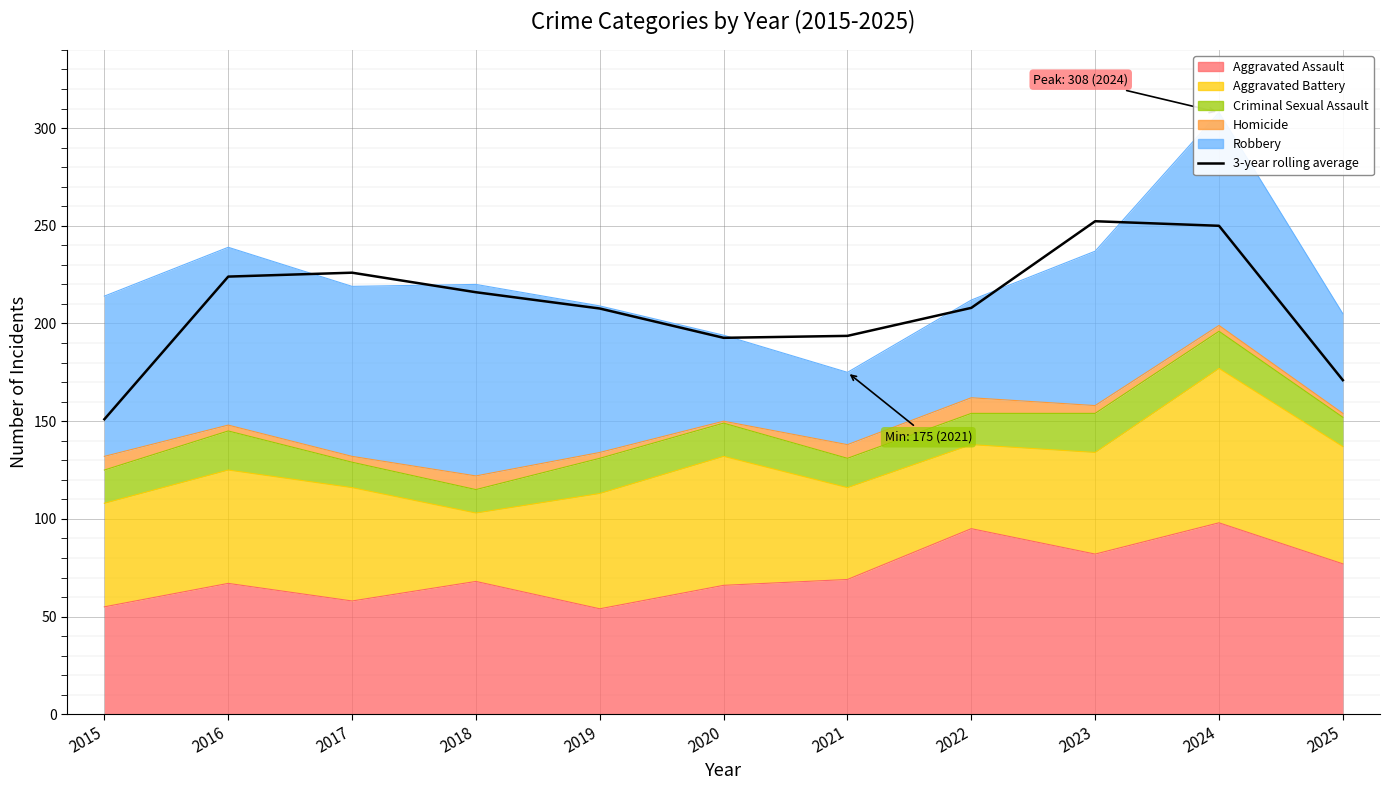

True or false: the data shows 296.6 at 2019.

False